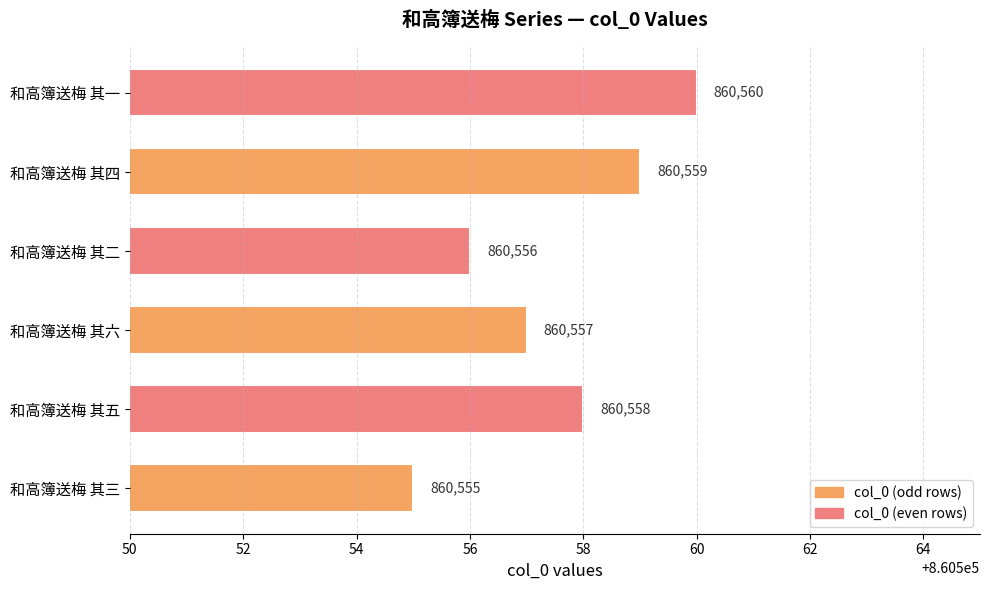

List the labels in order of value, largest first.

和高簿送梅 其一, 和高簿送梅 其四, 和高簿送梅 其五, 和高簿送梅 其六, 和高簿送梅 其二, 和高簿送梅 其三